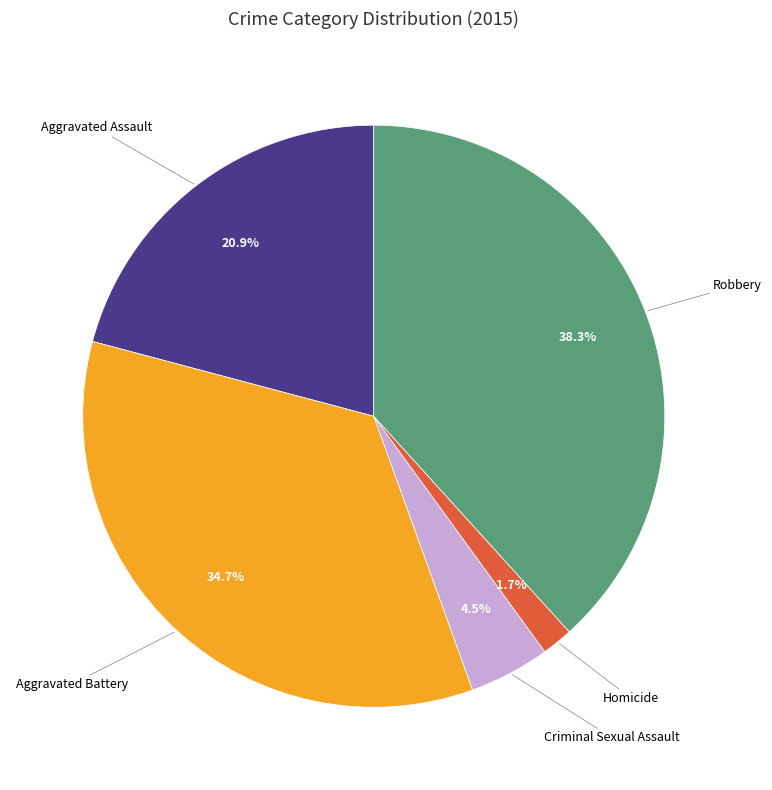

Is there a majority slice in this chart?

No